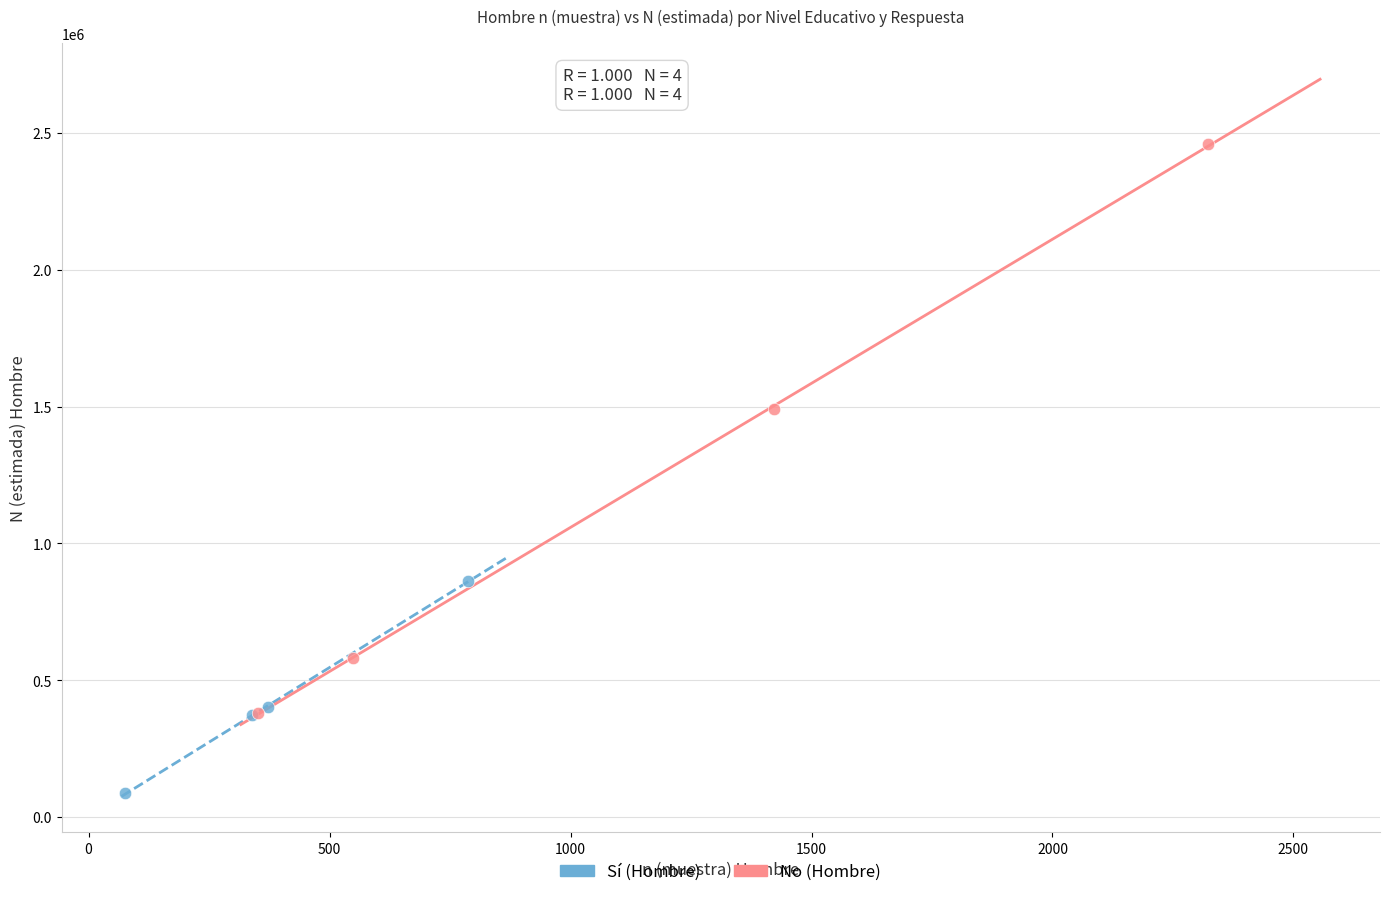

Which series reaches the maximum Y coordinate?

No (Hombre)